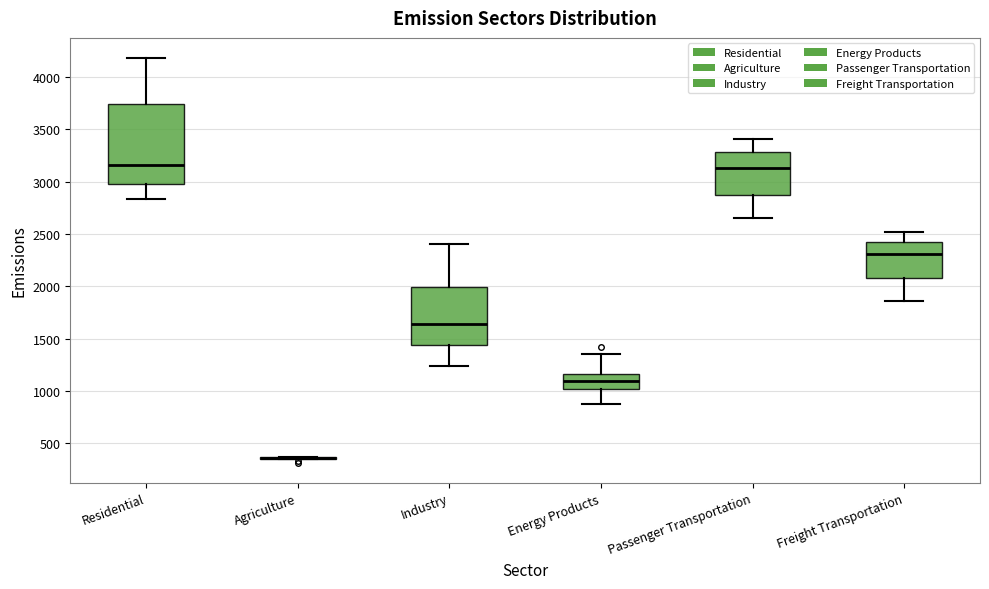

Which box is the tallest, from its lower edge to its upper edge?

Residential